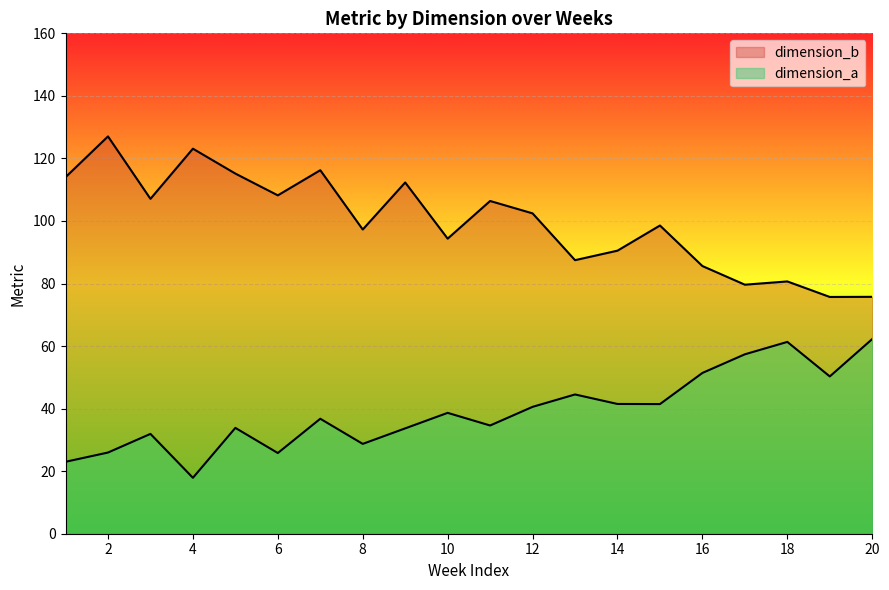

Which category has the highest value across all series?

2